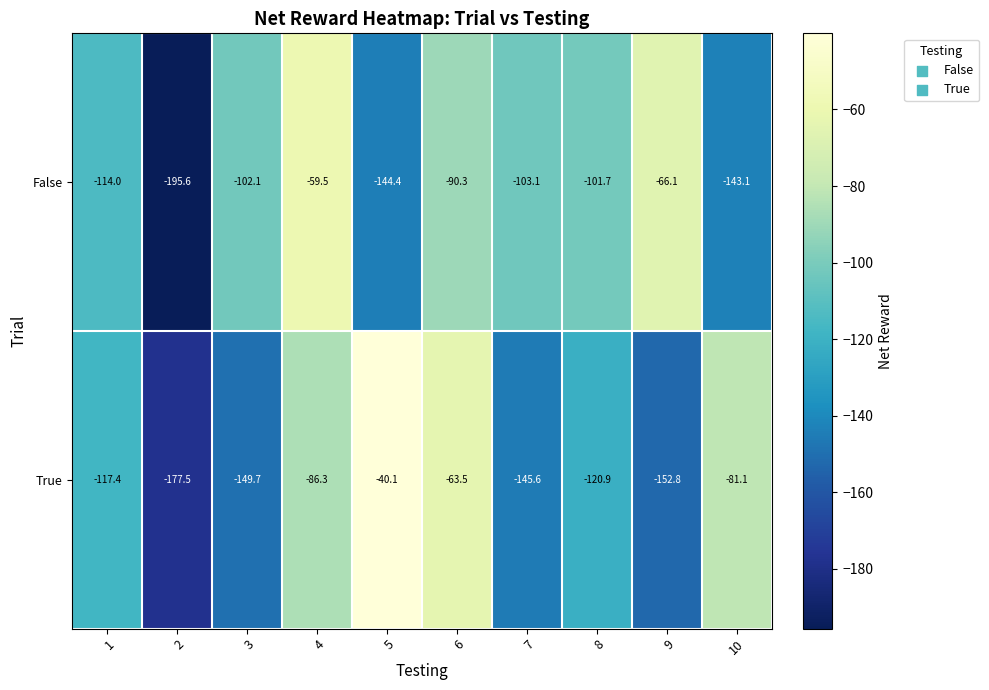

What is the average value of the True series?

-113.5